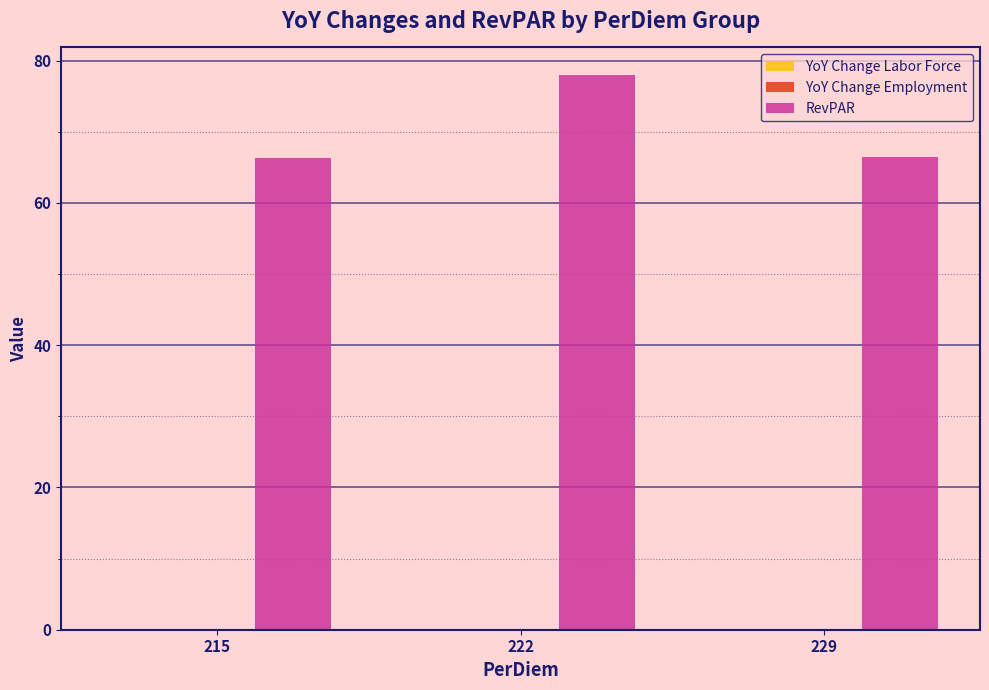

True or false: RevPAR has a value of 66.3 at 215.

True